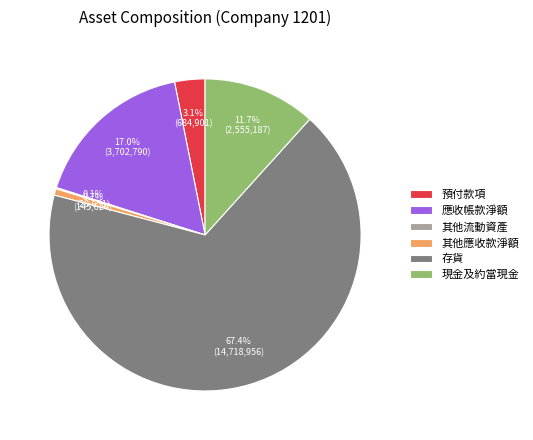

Between 其他應收款淨額 and 現金及約當現金, which is larger?

現金及約當現金